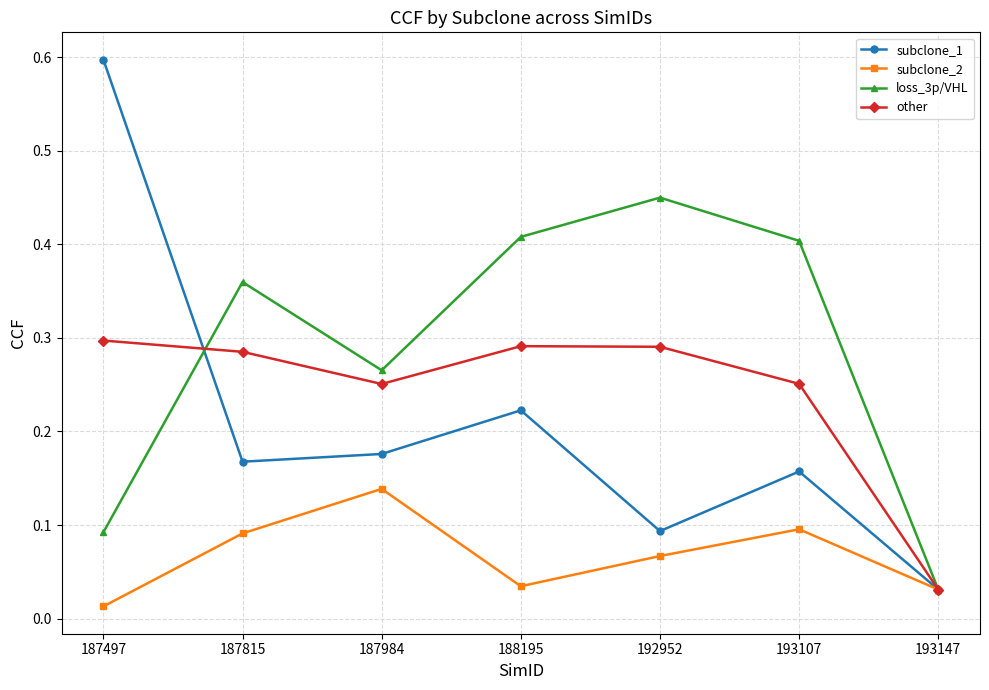

At how many categories does at least one series exceed 0?

7